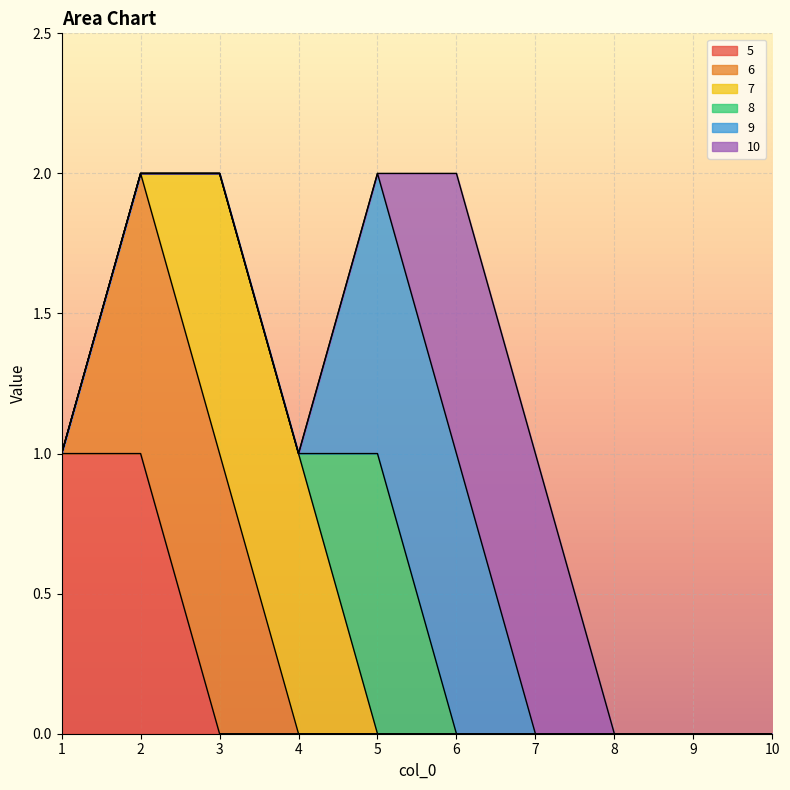

Count the 8 values in the range 0 to 1.

10